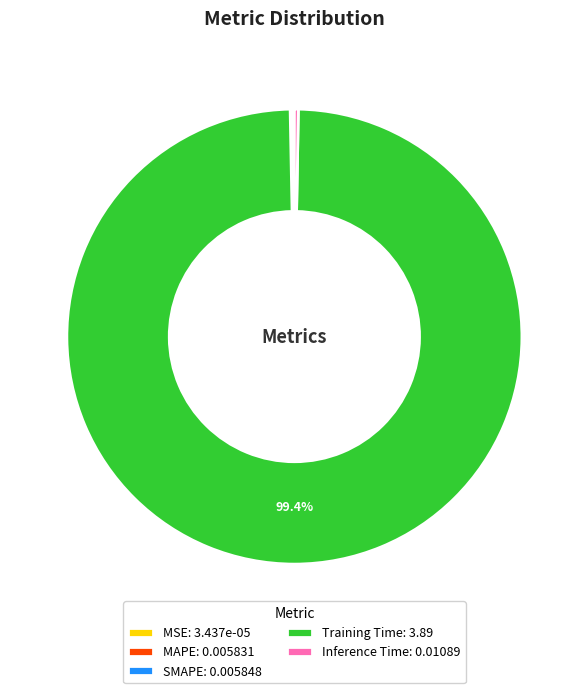

Is the sum of Inference Time: 0.01089 and Training Time: 3.89 greater than half?

Yes